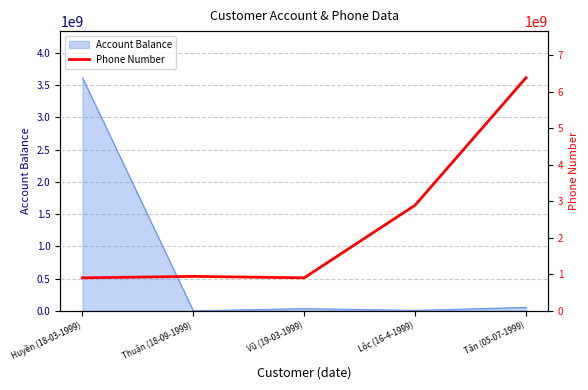

Which category has the highest value in the Account Balance series?

Huyền (18-03-1999)